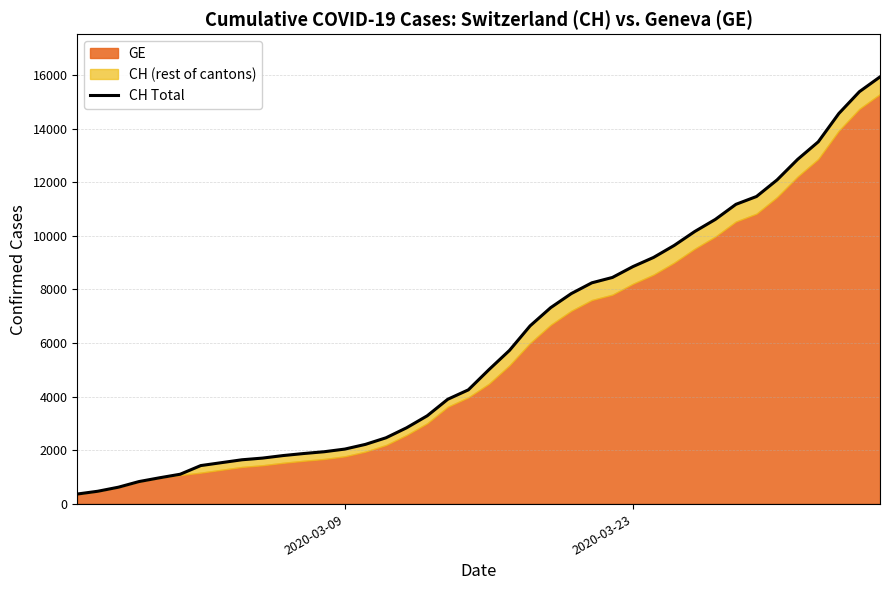

What is the approximate value at 2020-03-09, to the nearest 100?

2100